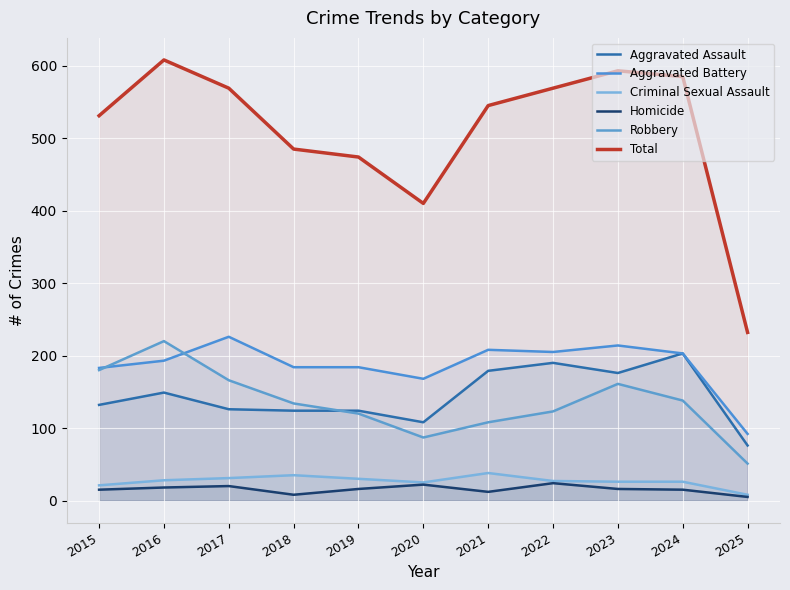

Between 2021 and 2019, which is larger?

2021